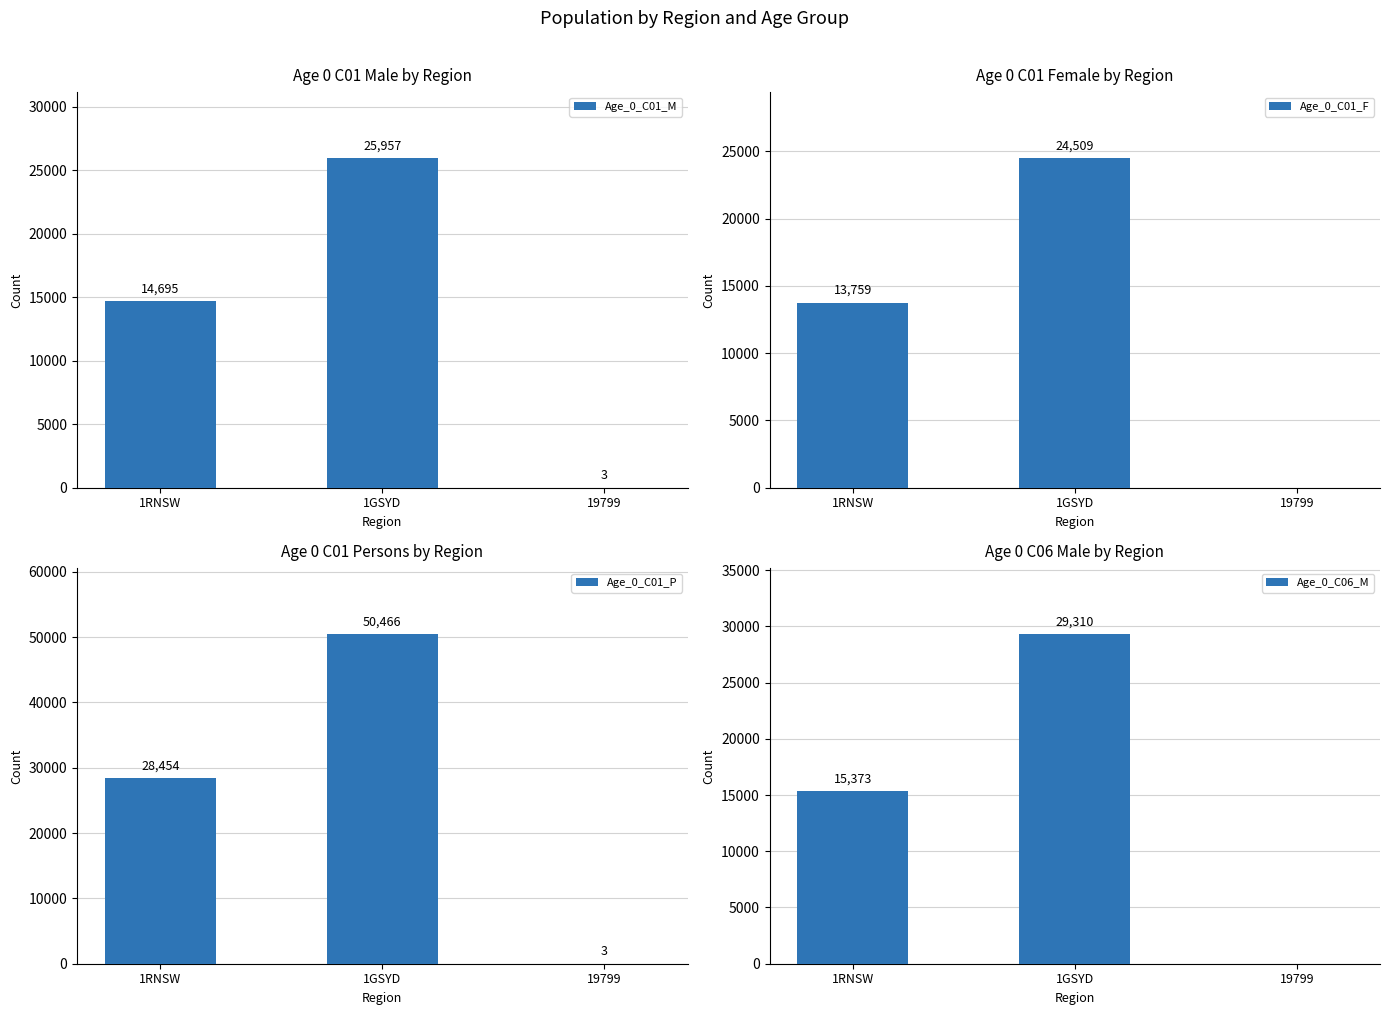

Reading left to right, list all the values displayed in this chart.

Age_0_C01_M: 1RNSW=14695	1GSYD=25957	19799=3
Age_0_C01_F: 1RNSW=13759	1GSYD=24509	19799=0
Age_0_C01_P: 1RNSW=28454	1GSYD=50466	19799=3
Age_0_C06_M: 1RNSW=15373	1GSYD=29310	19799=0